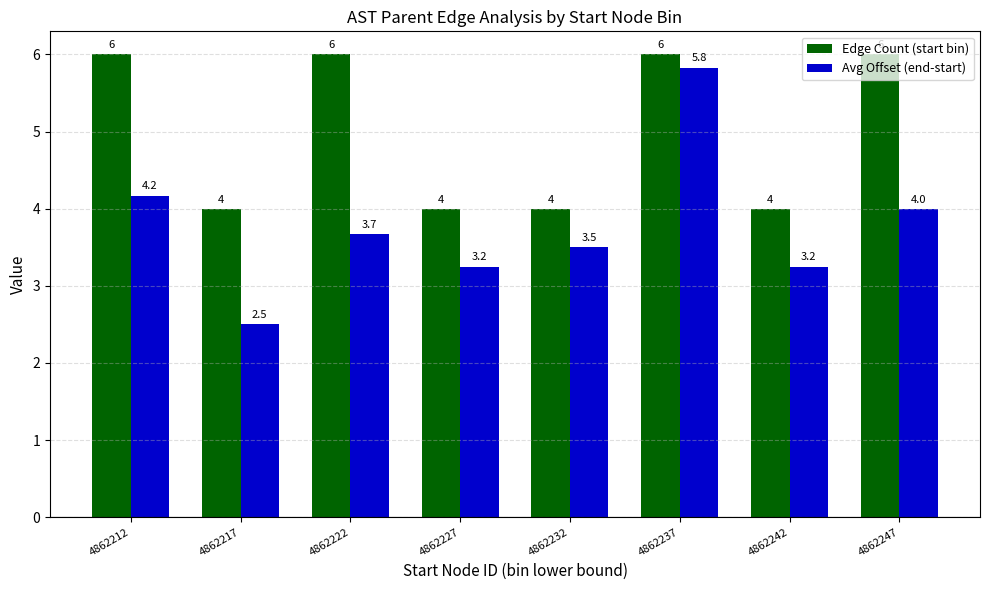

At which category is the sum across all series the highest?

4862237